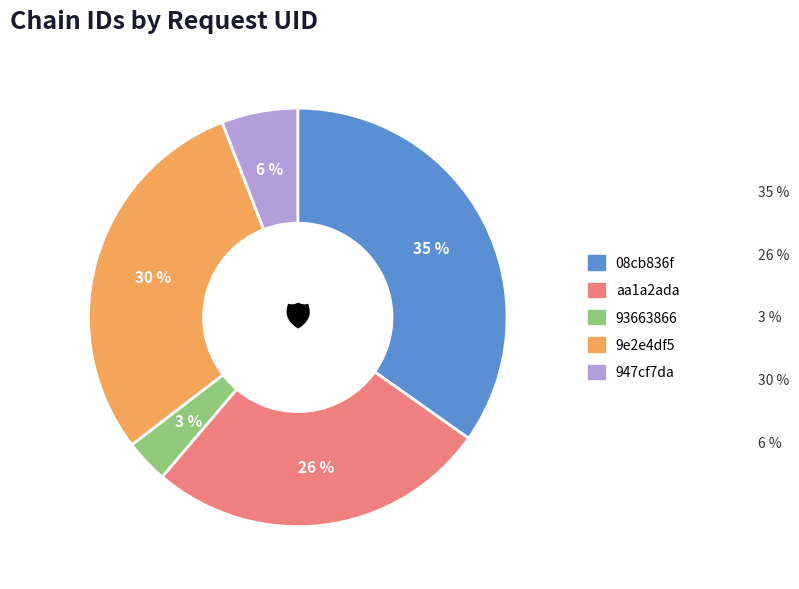

Do 9e2e4df5 and 947cf7da together represent more than half of the pie?

No